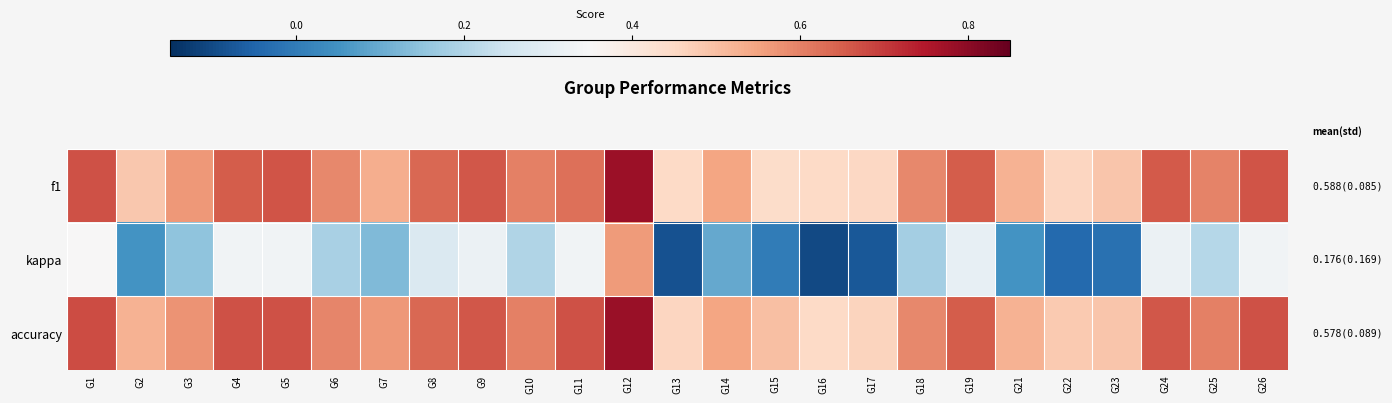

Reading right to left, what are all the values shown in this chart?

f1: G26=0.7	G25=0.6	G24=0.7	G23=0.5	G22=0.5	G21=0.5	G19=0.7	G18=0.6	G17=0.5	G16=0.5	G15=0.4	G14=0.5	G13=0.5	G12=0.8	G11=0.6	G10=0.6	G9=0.7	G8=0.6	G7=0.5	G6=0.6	G5=0.7	G4=0.7	G3=0.6	G2=0.5	G1=0.7
kappa: G26=0.3	G25=0.2	G24=0.3	G23=-0.0	G22=-0.0	G21=0.1	G19=0.3	G18=0.2	G17=-0.1	G16=-0.1	G15=0.0	G14=0.1	G13=-0.1	G12=0.6	G11=0.3	G10=0.2	G9=0.3	G8=0.3	G7=0.1	G6=0.2	G5=0.3	G4=0.3	G3=0.1	G2=0.1	G1=0.3
accuracy: G26=0.7	G25=0.6	G24=0.7	G23=0.5	G22=0.5	G21=0.5	G19=0.7	G18=0.6	G17=0.5	G16=0.5	G15=0.5	G14=0.5	G13=0.5	G12=0.8	G11=0.7	G10=0.6	G9=0.7	G8=0.6	G7=0.6	G6=0.6	G5=0.7	G4=0.7	G3=0.6	G2=0.5	G1=0.7